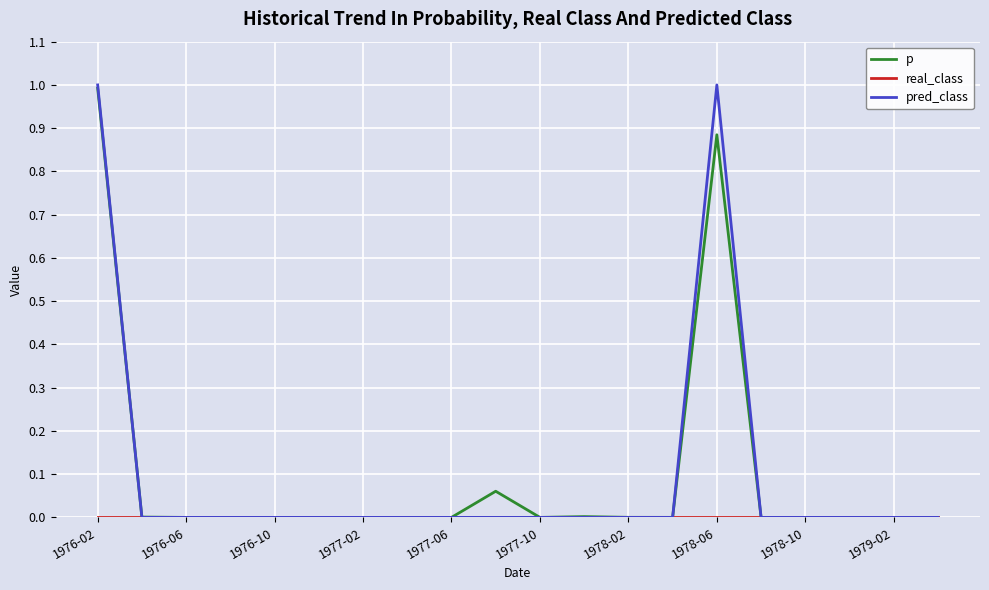

True or false: pred_class and p cross at least once.

True